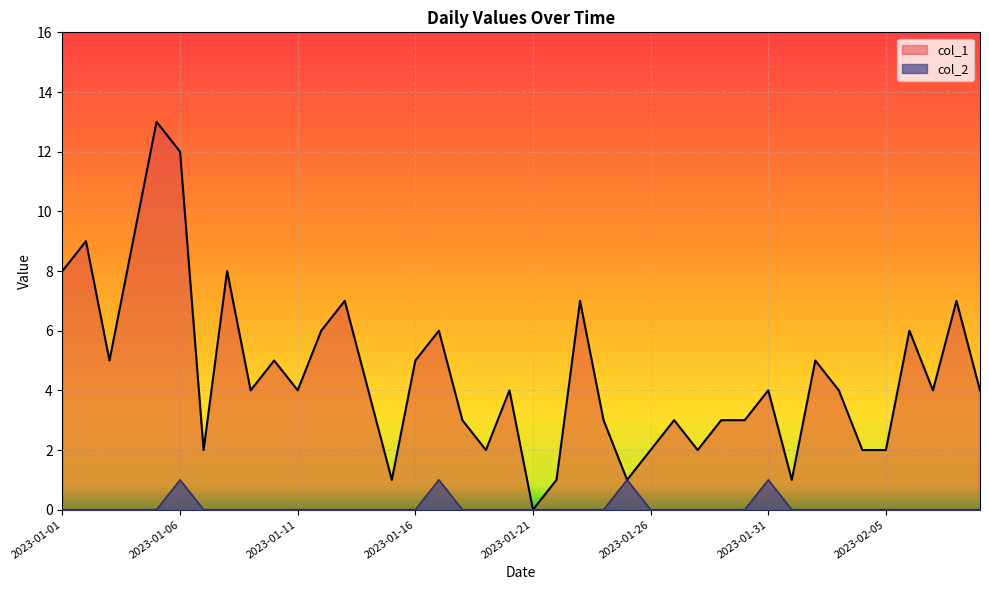

What is the average value of the col_1 series?

5